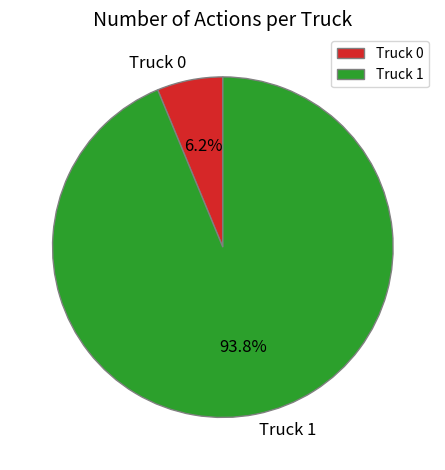

To the nearest percent, what portion does Truck 1 represent?

94%